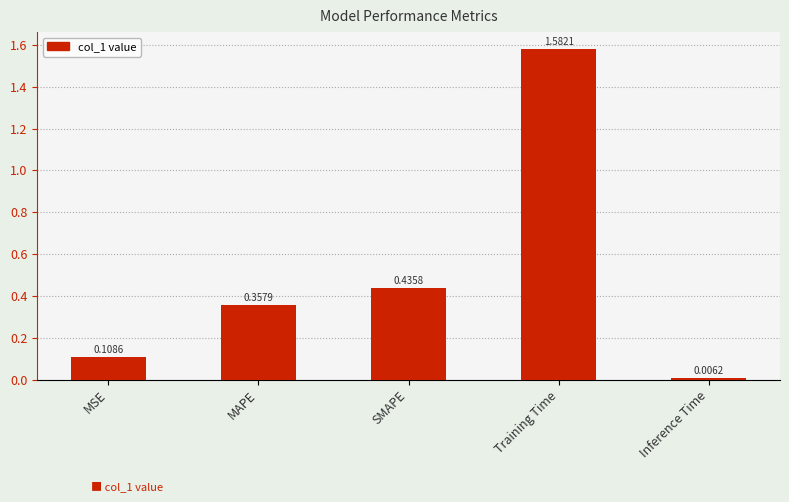

What is the label of the 4th bar from the right?

MAPE